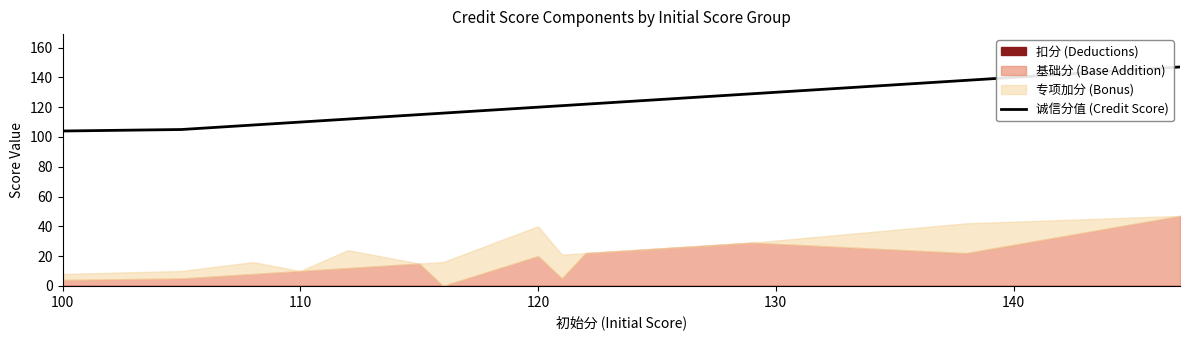

What is the label of the 1st point from the left?

100